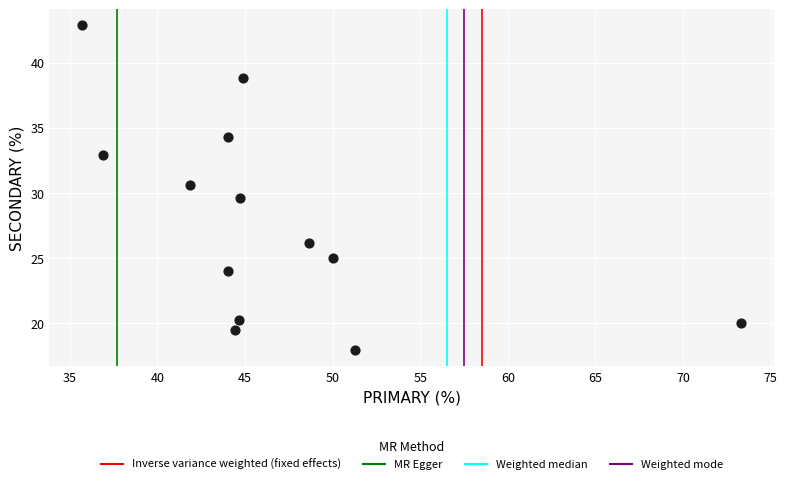

What is the range of Y values (max minus min)?

24.9